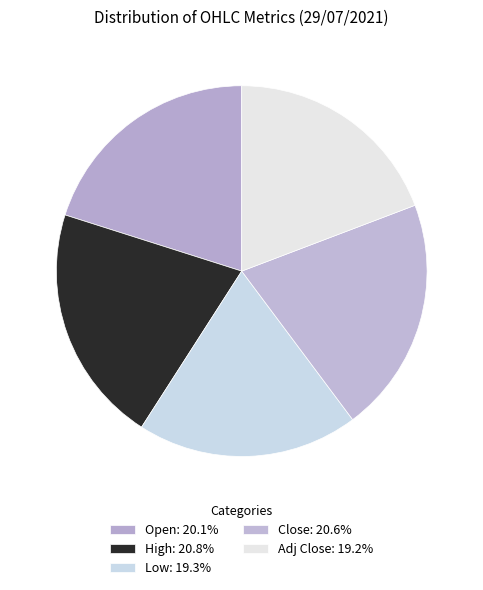

How many slices are in this pie chart?

5